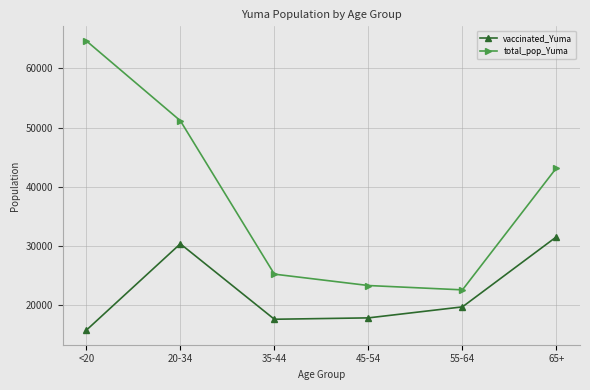

Where is the first local maximum for vaccinated_Yuma?

20-34